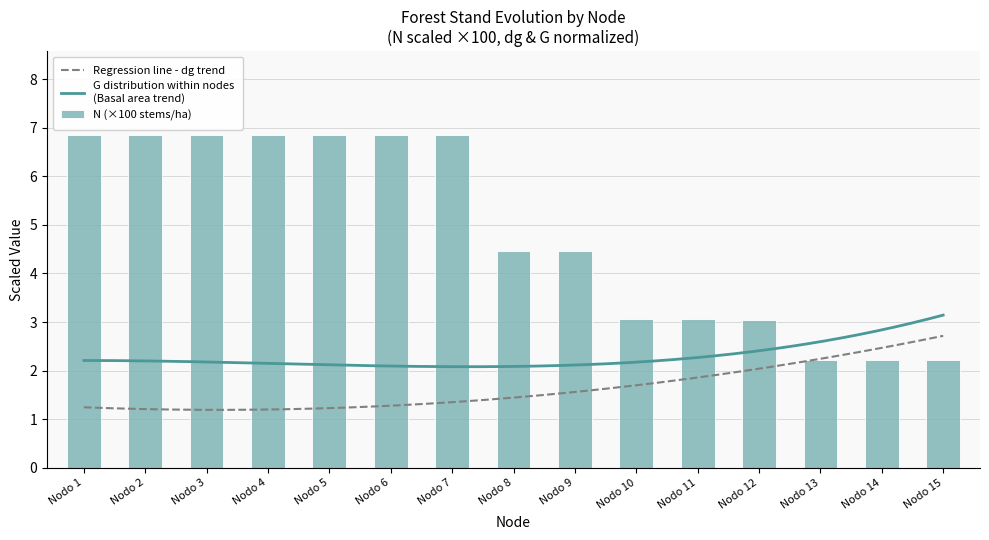

What is the value of the 12th bar from the left?

3.1